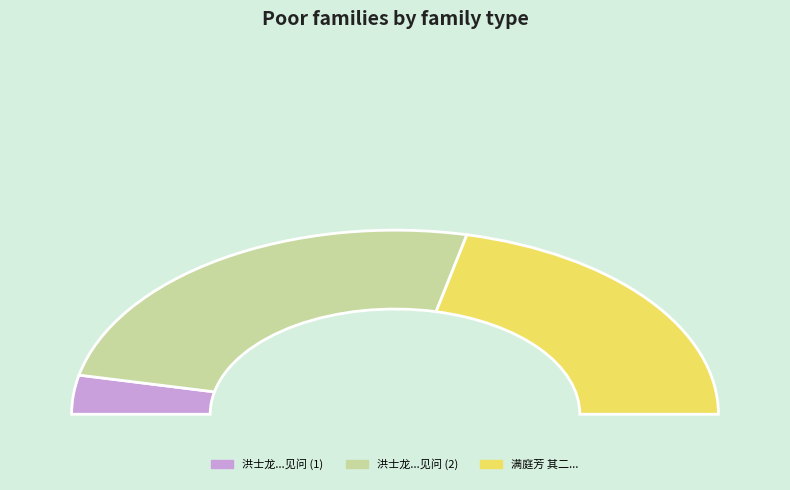

What portion of the pie excludes 满庭芳 其二 岩桂芗林改张元功所作?

57.1%